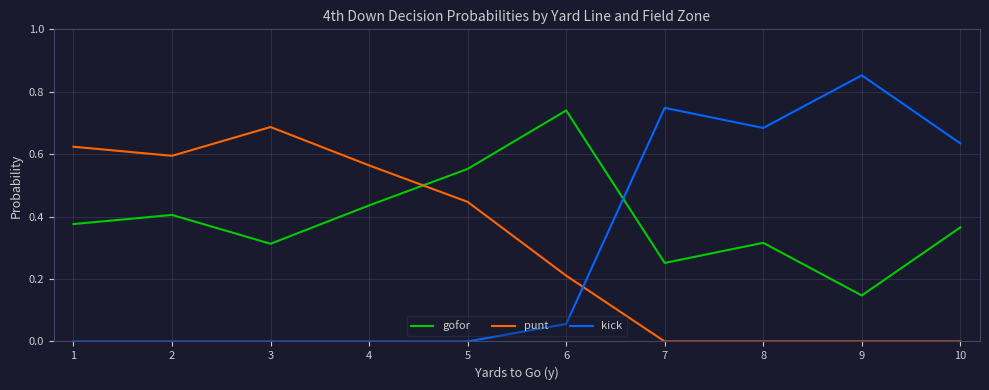

Which series changed the most between 5 and 10?

kick